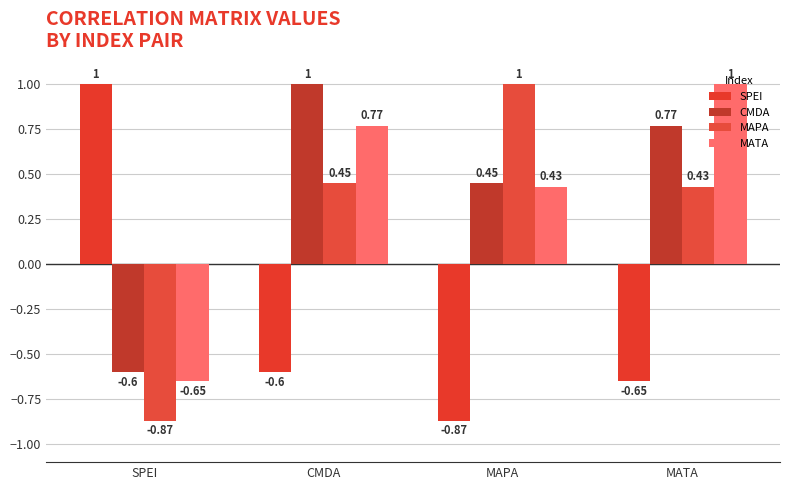

At which label is CMDA closest to 0?

MAPA